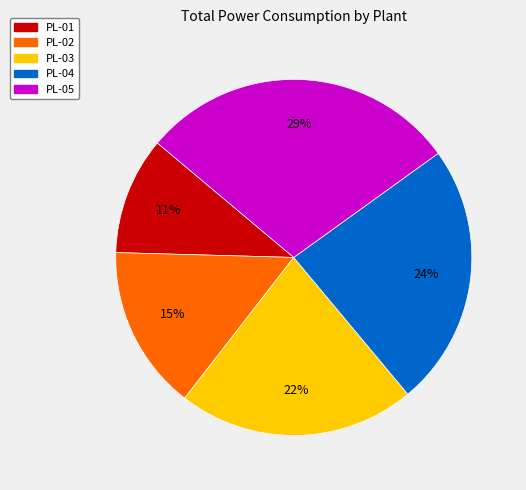

Count the number of slices in the pie.

5